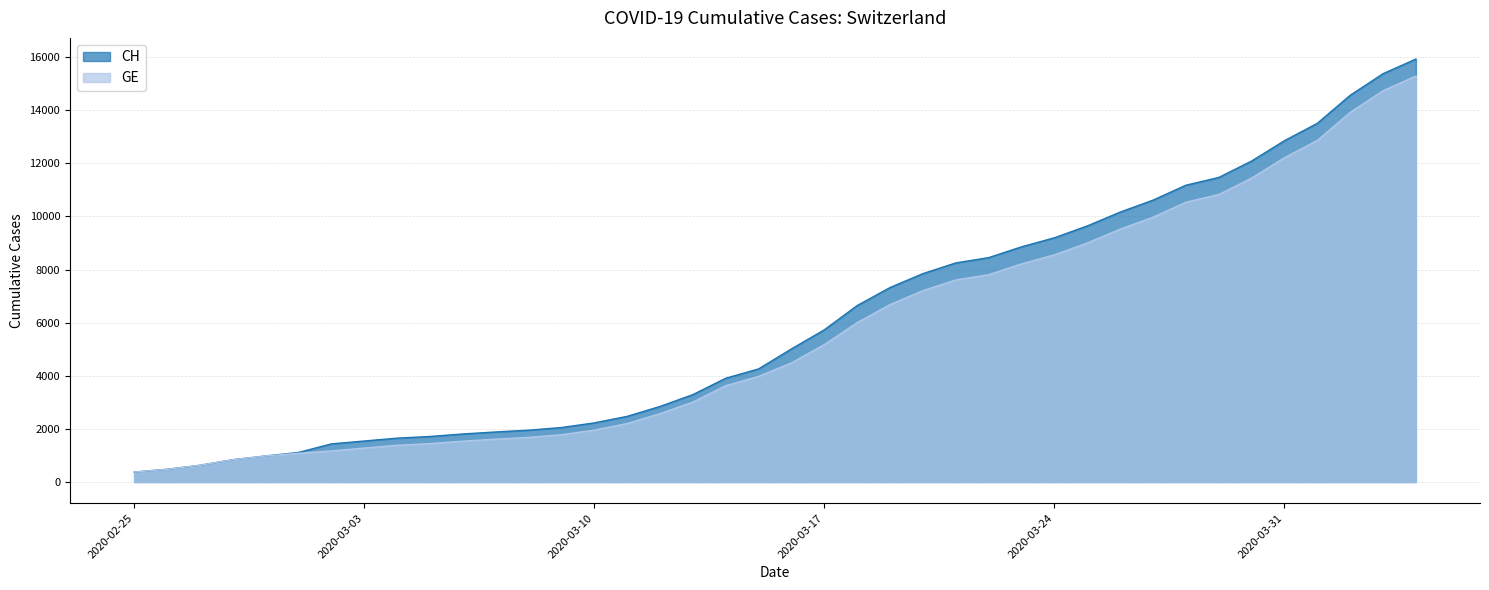

Rank the categories by GE value from highest to lowest.

2020-04-04, 2020-04-03, 2020-04-02, 2020-04-01, 2020-03-31, 2020-03-30, 2020-03-29, 2020-03-28, 2020-03-27, 2020-03-26, 2020-03-25, 2020-03-24, 2020-03-23, 2020-03-22, 2020-03-21, 2020-03-20, 2020-03-19, 2020-03-18, 2020-03-17, 2020-03-16, 2020-03-15, 2020-03-14, 2020-03-13, 2020-03-12, 2020-03-11, 2020-03-10, 2020-03-09, 2020-03-08, 2020-03-07, 2020-03-06, 2020-03-05, 2020-03-04, 2020-03-03, 2020-03-02, 2020-03-01, 2020-02-29, 2020-02-28, 2020-02-27, 2020-02-26, 2020-02-25